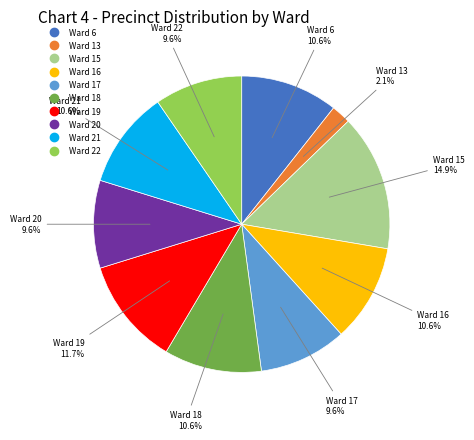

To the nearest percent, what is the average slice percentage?

10%